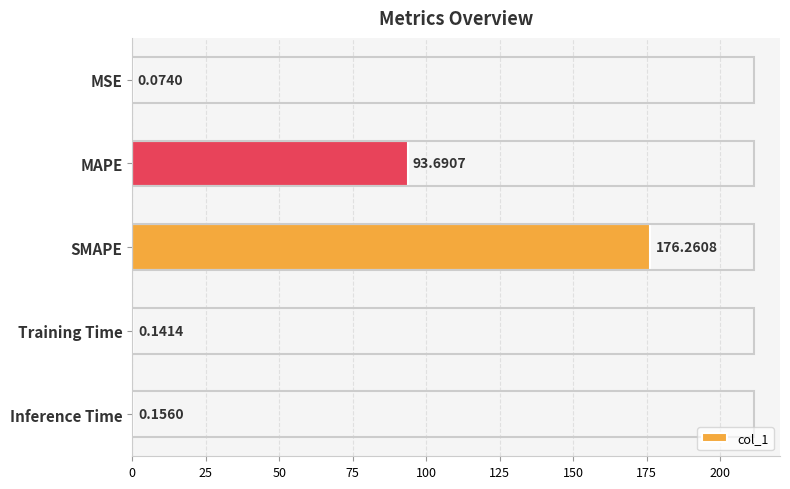

What is the change in value from MSE to SMAPE?

+176.2